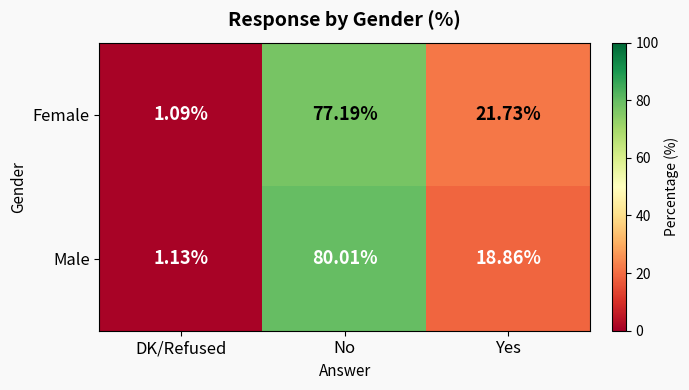

At which label does Female reach its peak?

No